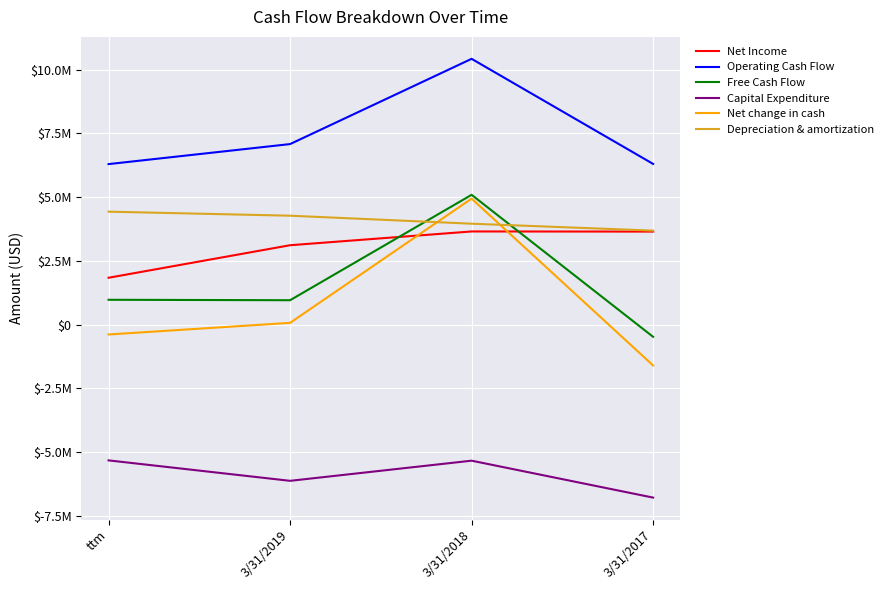

Is this an area chart (filled region under the line)?

No